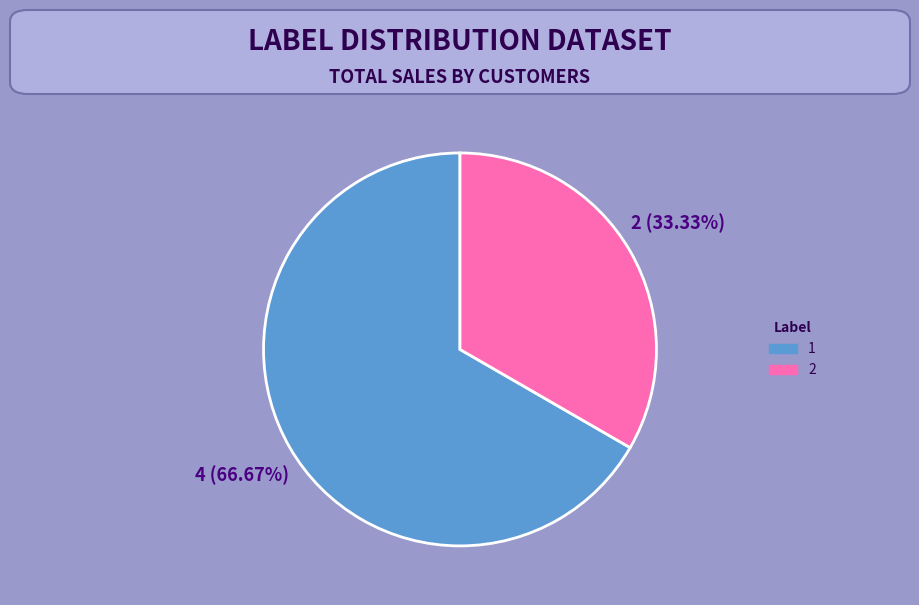

True or false: 2 accounts for 45% of the total.

False